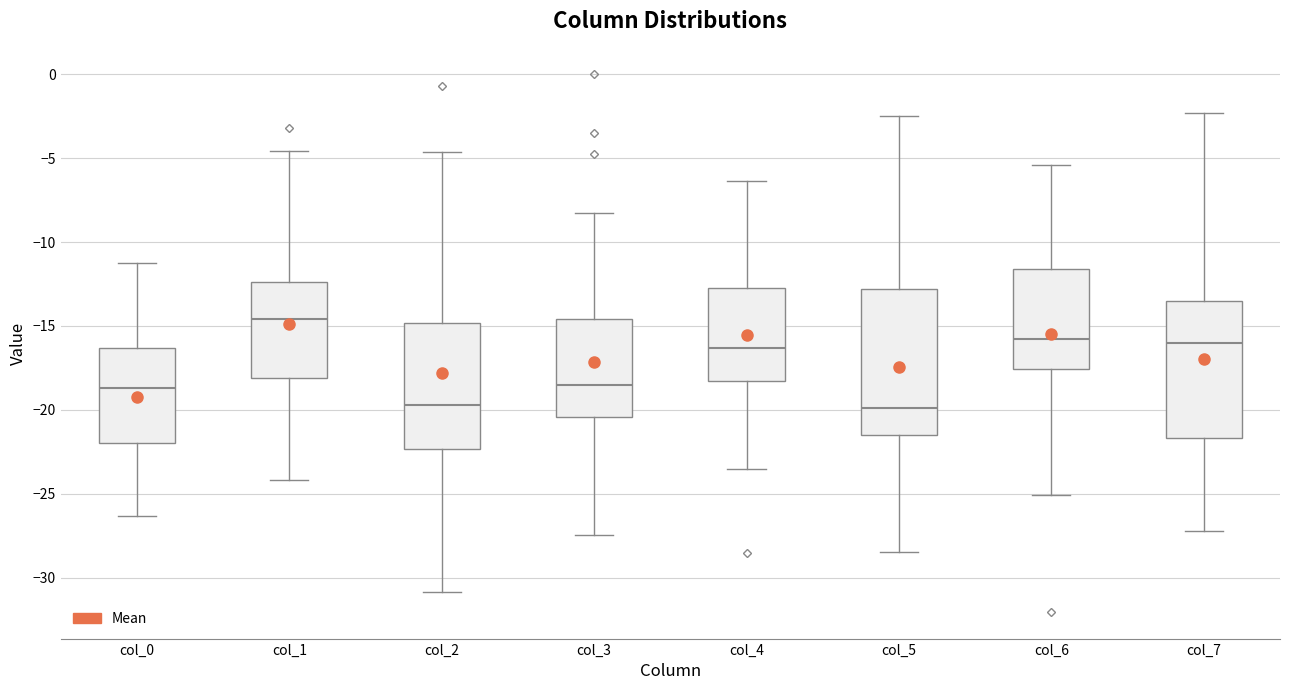

Which box is the tallest, from its lower edge to its upper edge?

col_5